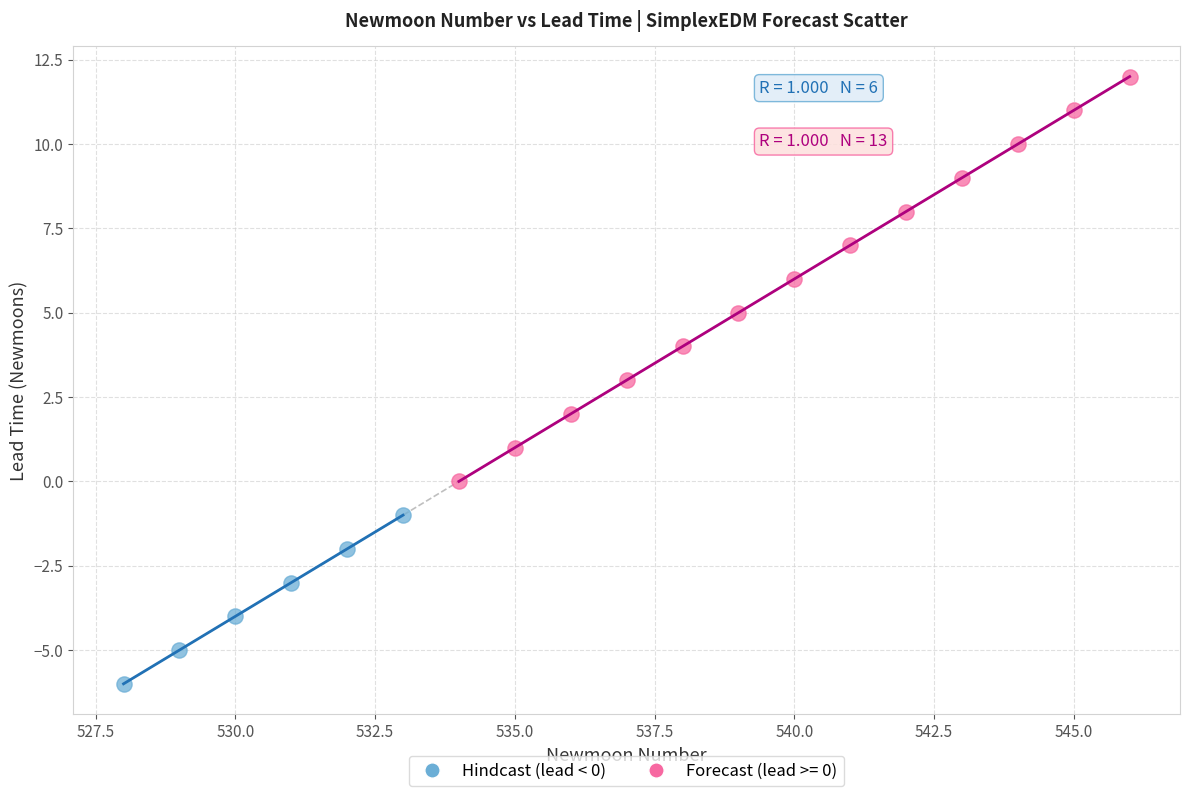

Which series has the widest spread of Y values?

Forecast (lead >= 0)